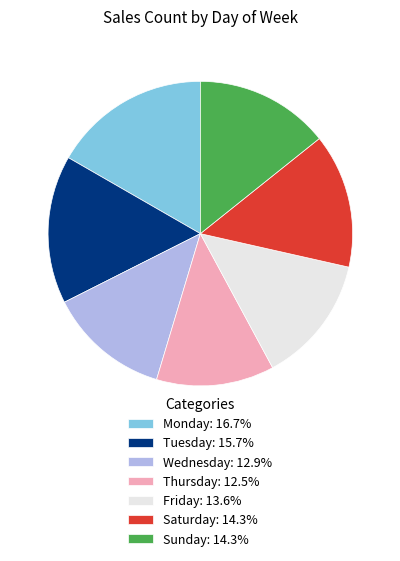

Count the number of slices in the pie.

7